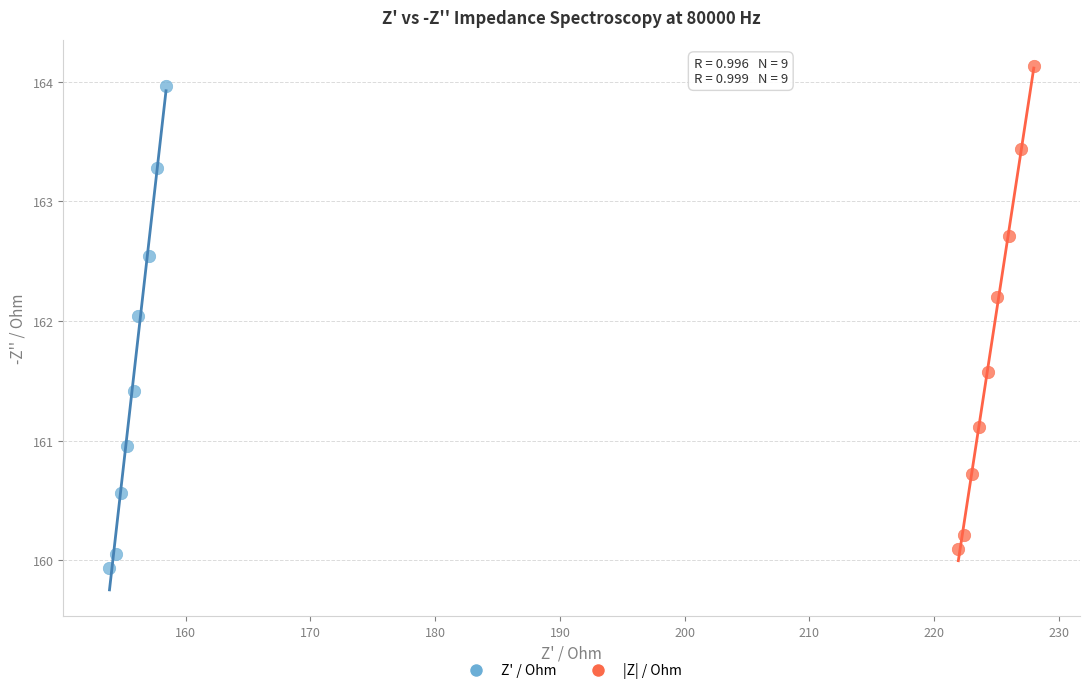

Which series has the widest spread of Y values?

|Z| / Ohm